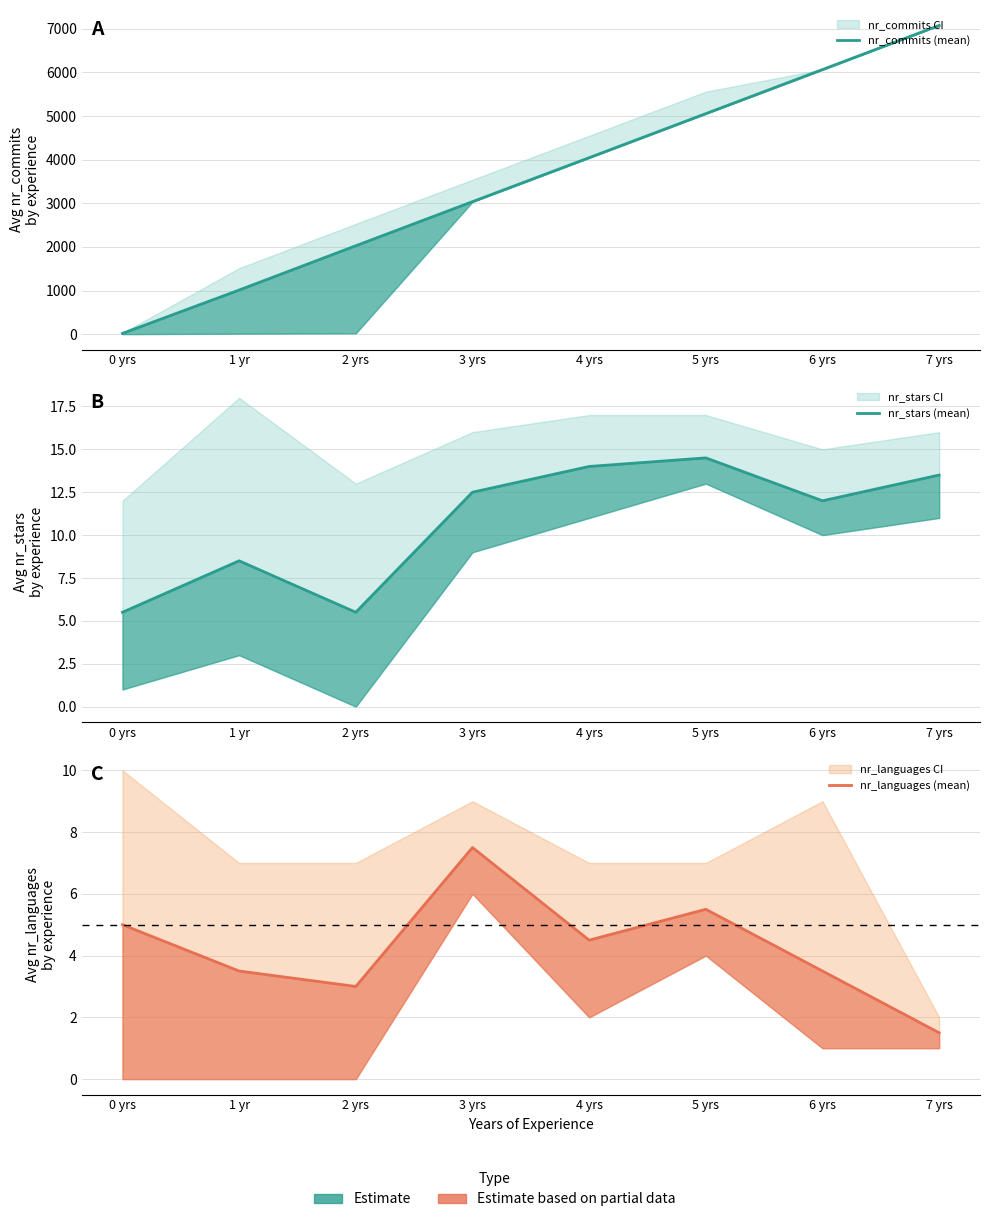

What is the sum of all nr_commits (mean) values?

28328.5